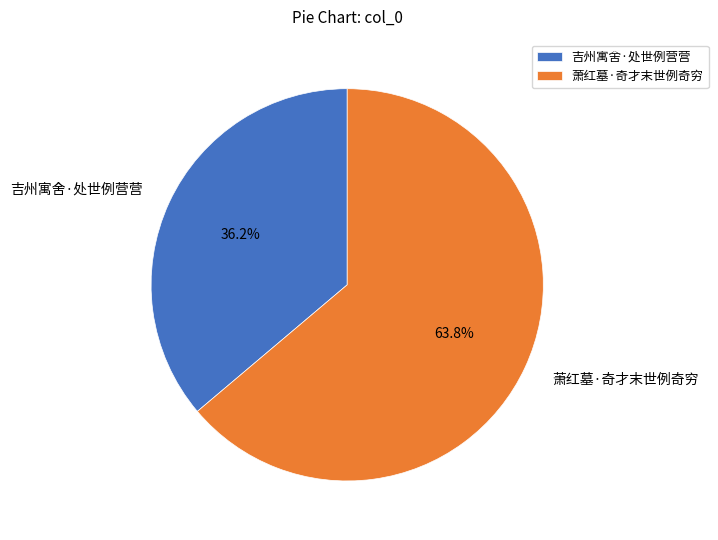

To the nearest percent, what is the combined percentage of 萧红墓·奇才末世例奇穷 and 吉州寓舍·处世例营营?

100%